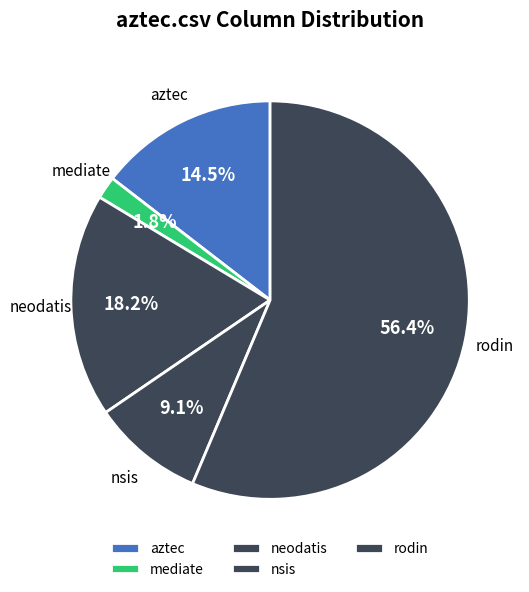

Which has a higher value, neodatis or mediate?

neodatis